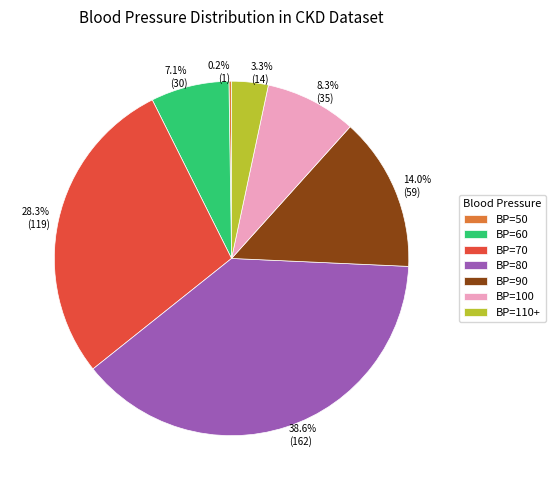

Does any single category account for the majority?

No